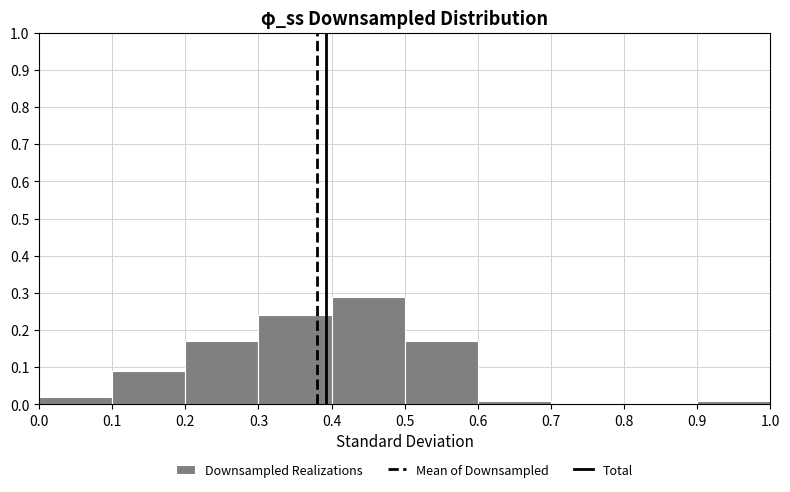

Over which range of the x-axis is the bar tallest?

0.4 to 0.5